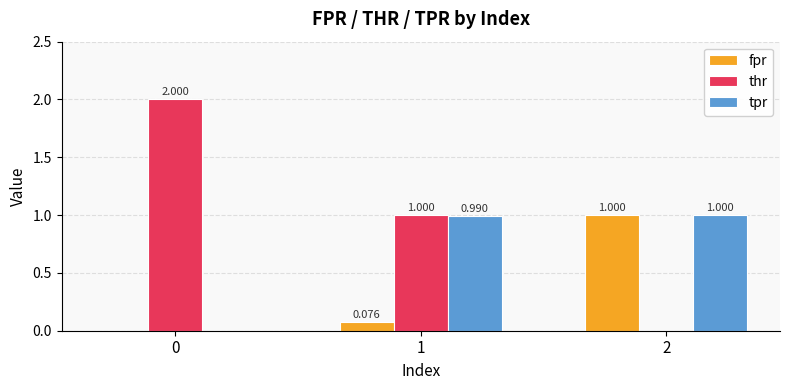

How many positive values does the tpr series have?

2